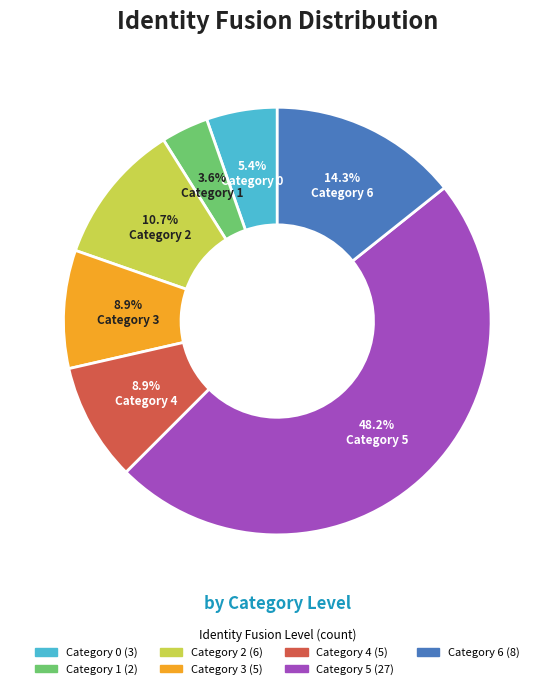

Is there a majority slice in this chart?

No